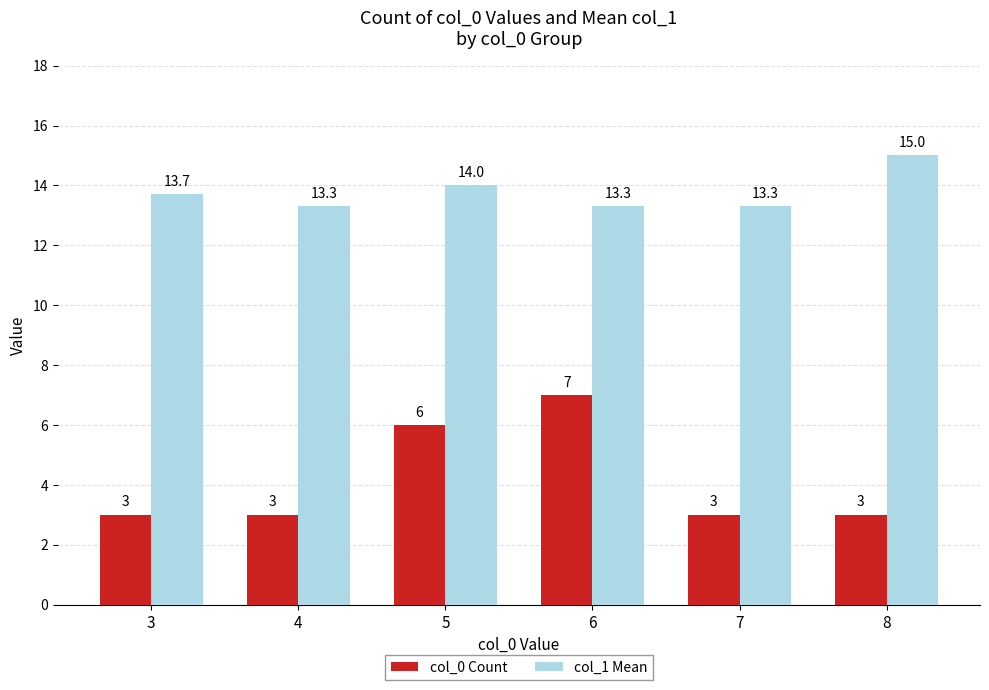

Rank the series by their average value, from highest to lowest.

col_1 Mean, col_0 Count